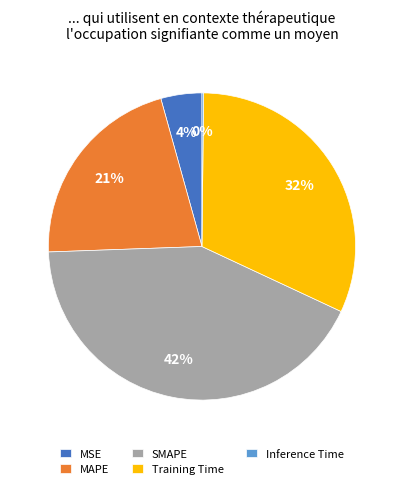

The Training Time slice represents 22% of the pie. True or false?

False